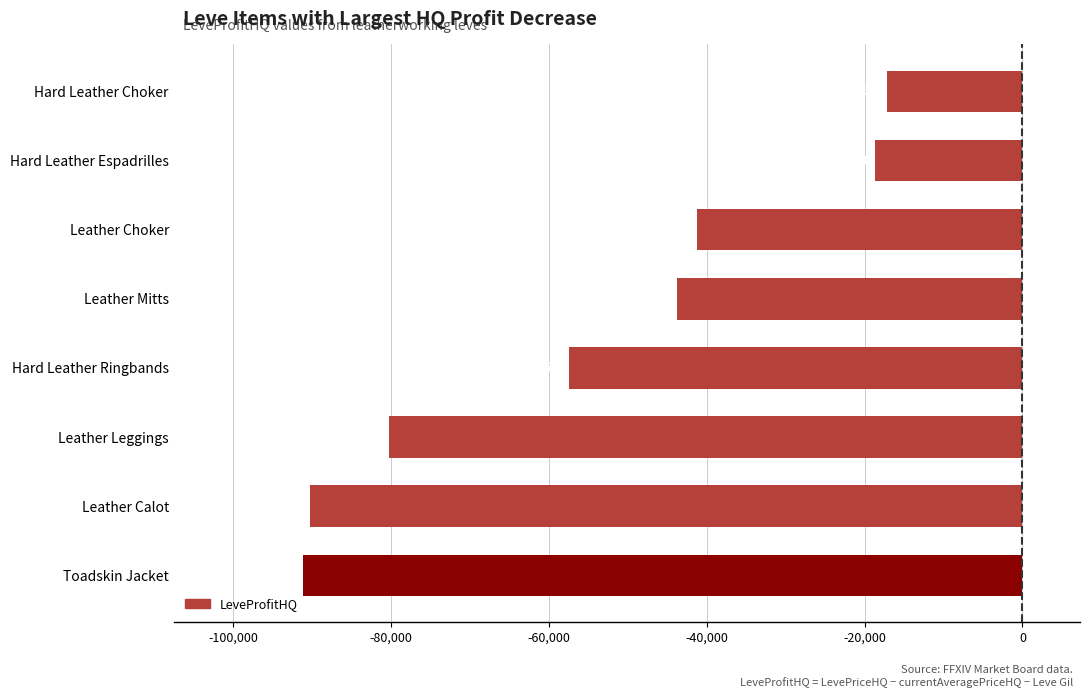

At which category does the chart reach its peak across all series?

Hard Leather Choker